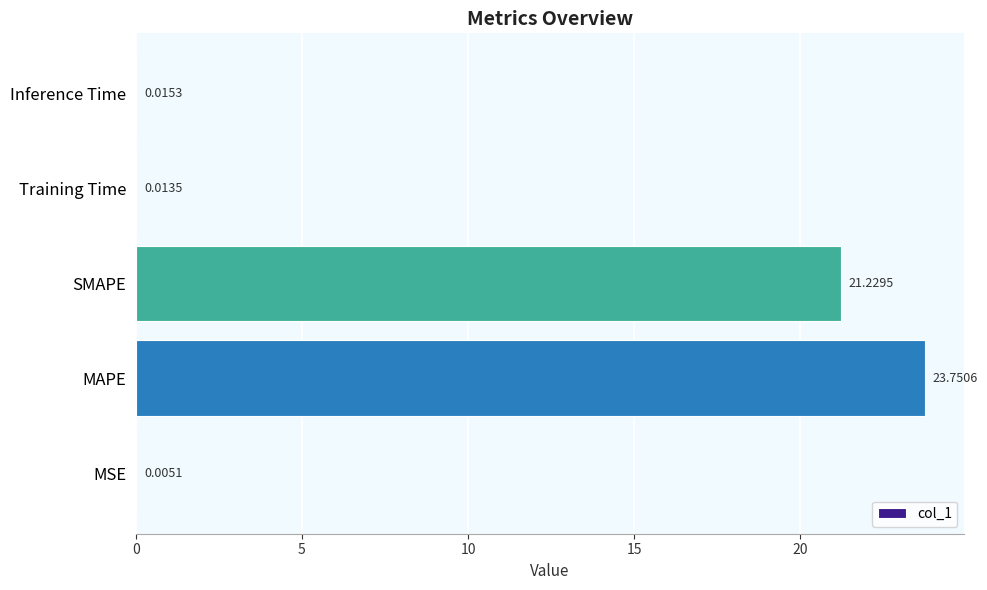

Which label corresponds to the largest value in the chart?

MAPE